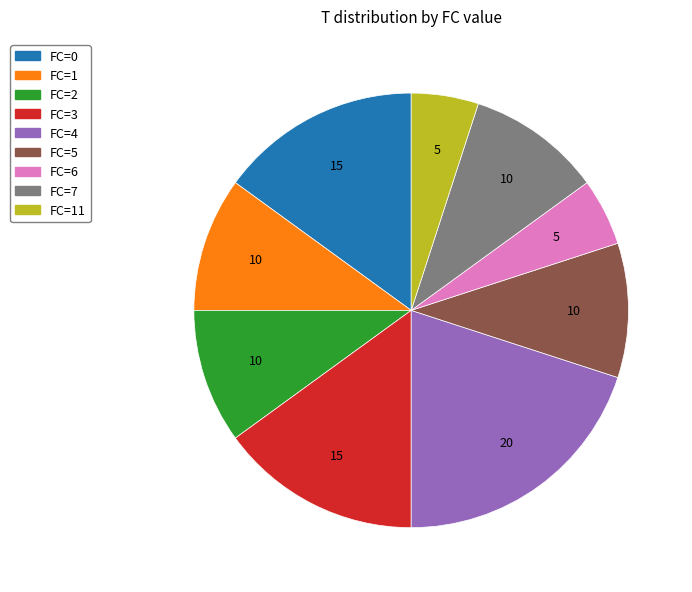

Which has a higher value, FC=7 or FC=6?

FC=7